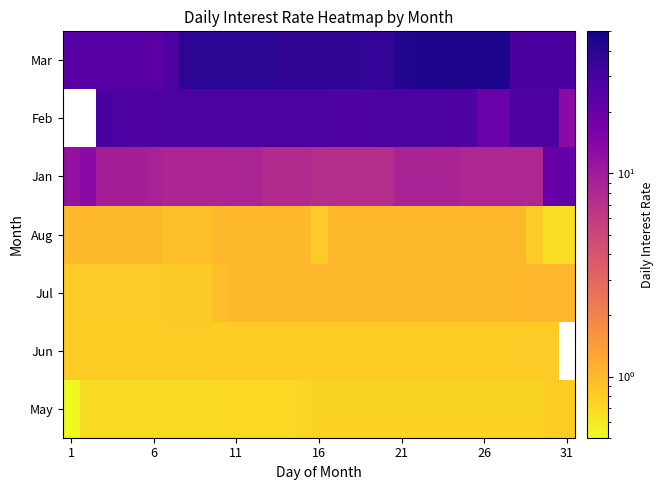

What is the minimum value shown in the chart?

0.4